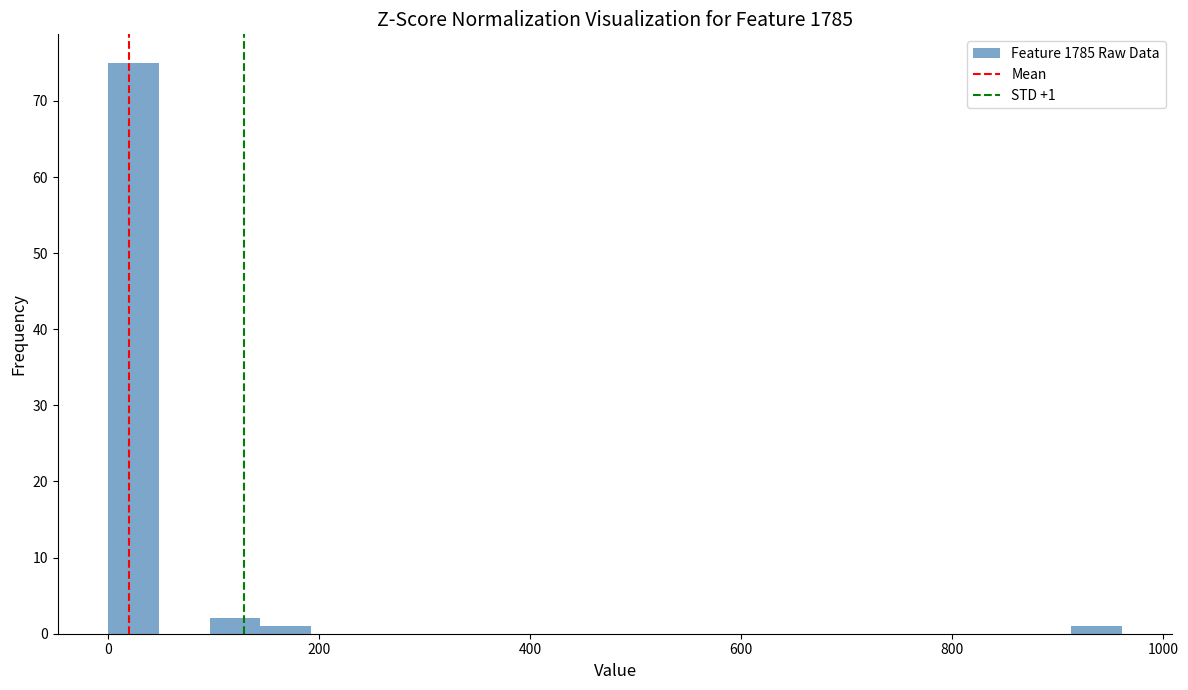

Around what value on the x-axis is the tallest bar? Give the approximate position of its centre, as read against the axis.

20